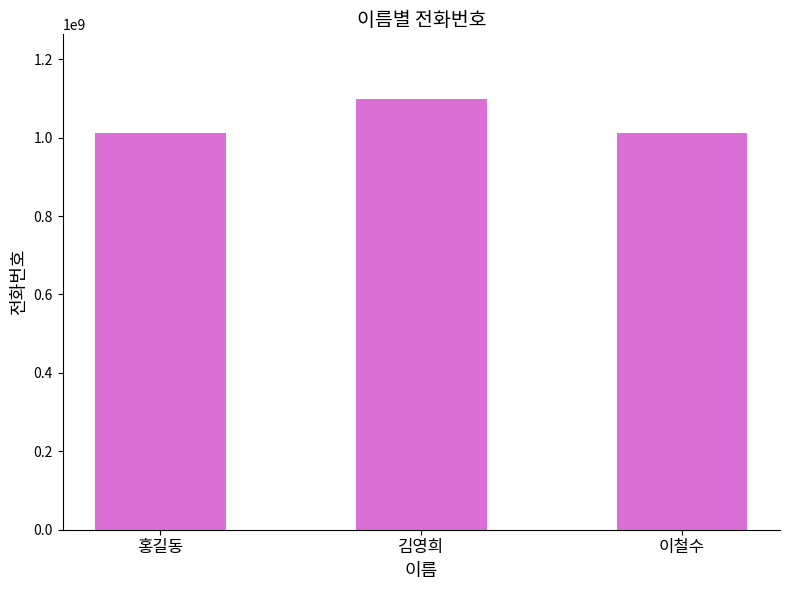

What position from the left is 이철수?

3